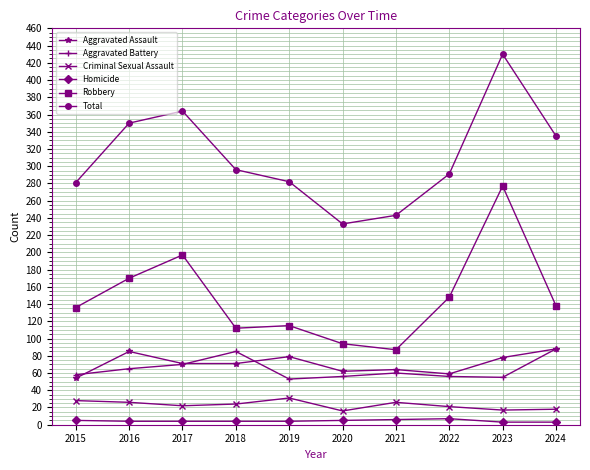

How many lines are shown in the chart?

6